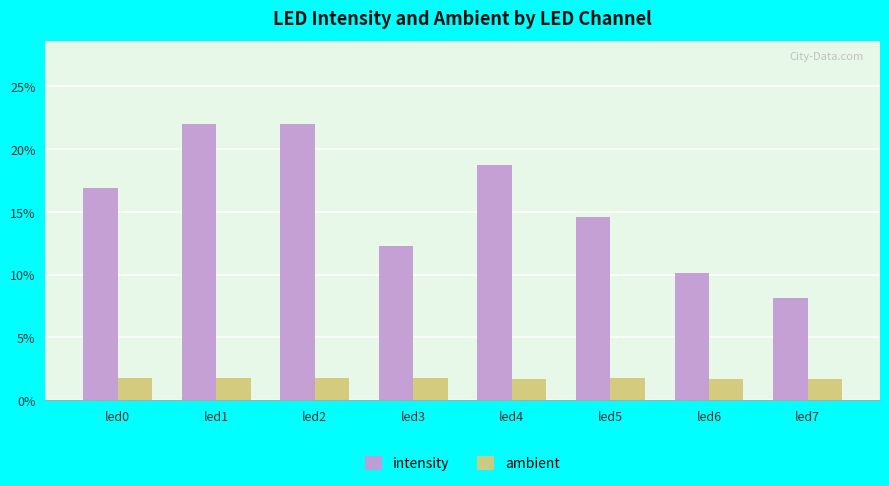

Are the bars grouped side by side (vs. stacked)?

Yes